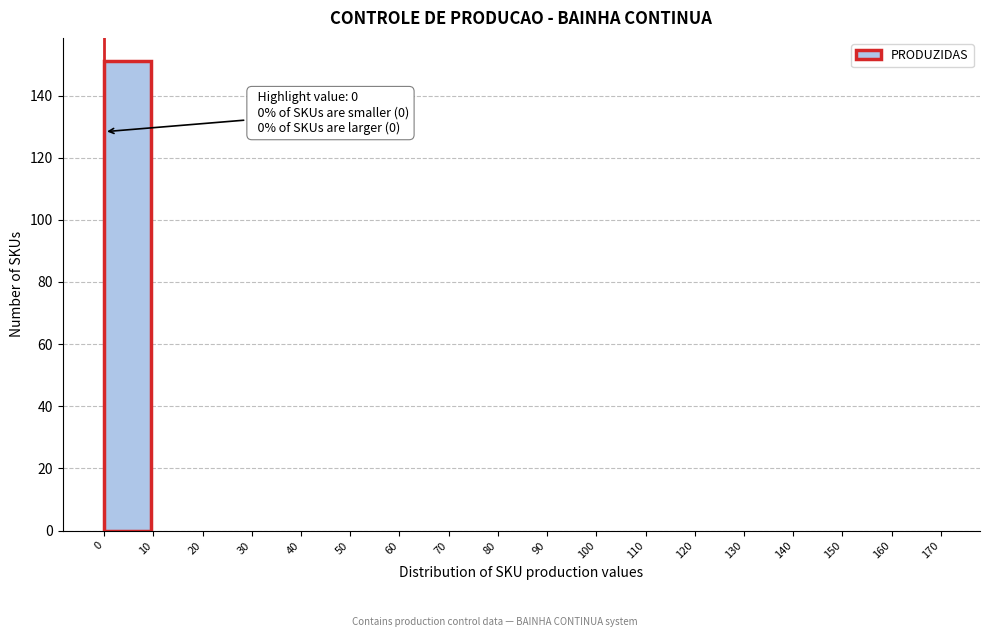

Which range on the x-axis has the tallest bar?

0 to 10